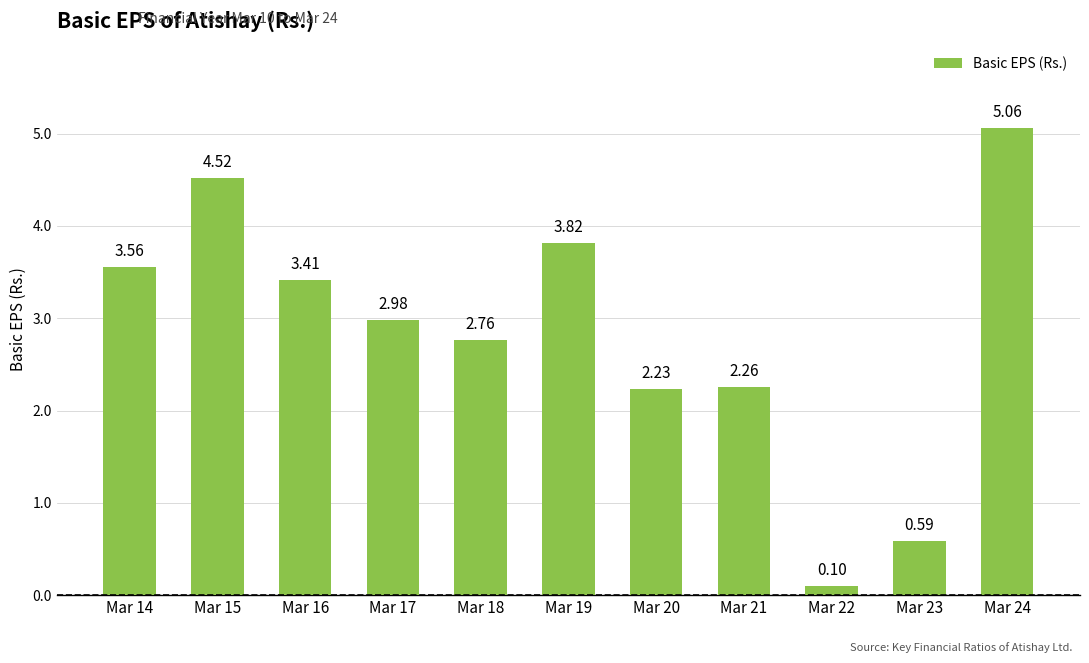

List the labels in order of value, smallest first.

Mar 22, Mar 23, Mar 20, Mar 21, Mar 18, Mar 17, Mar 16, Mar 14, Mar 19, Mar 15, Mar 24